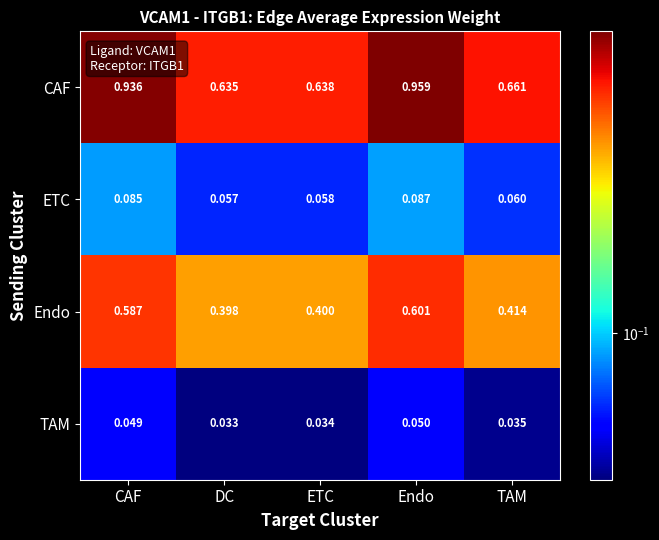

Which series has the largest range (max minus min)?

CAF